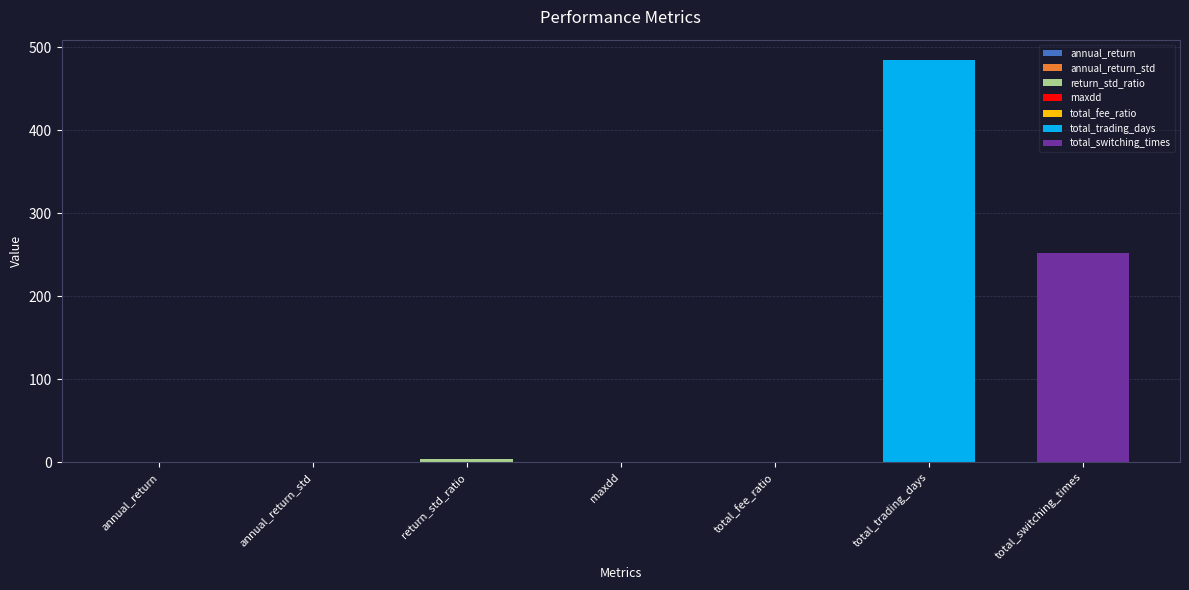

Count the number of categories in the chart.

7